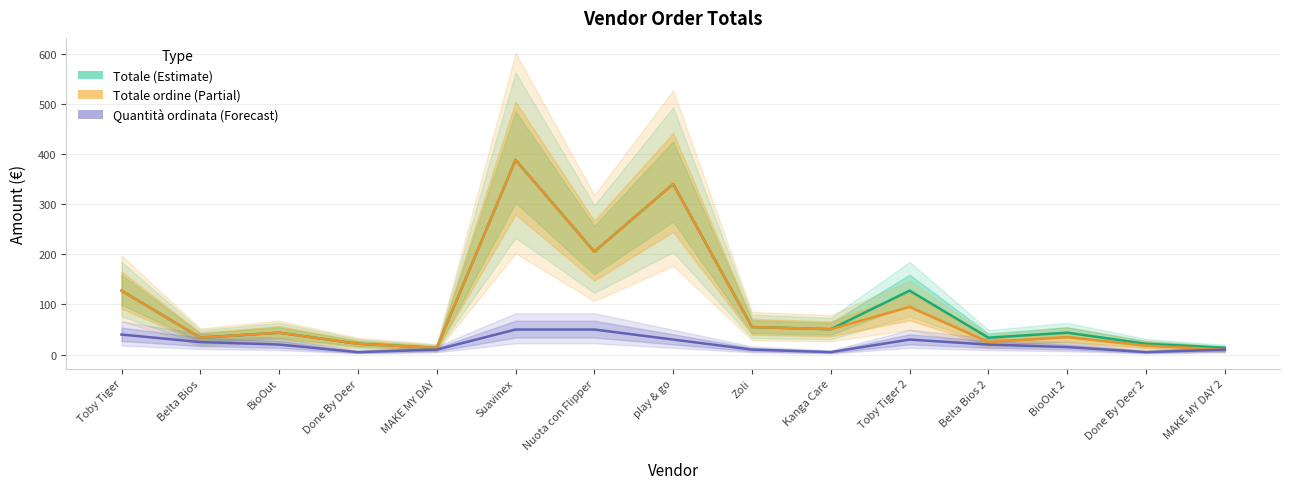

What is the difference between the Totale (Estimate) values at play & go and Belta Bios 2?

306.2